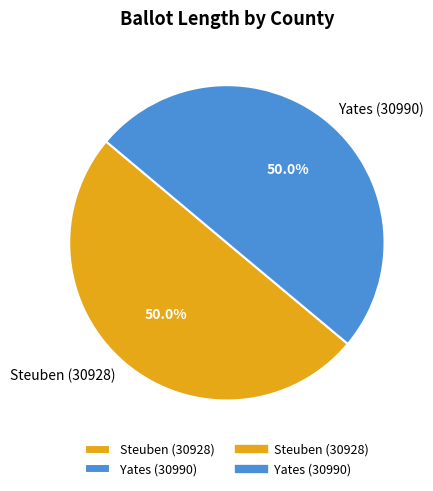

What portion of the pie excludes Steuben (30928)?

50.0%